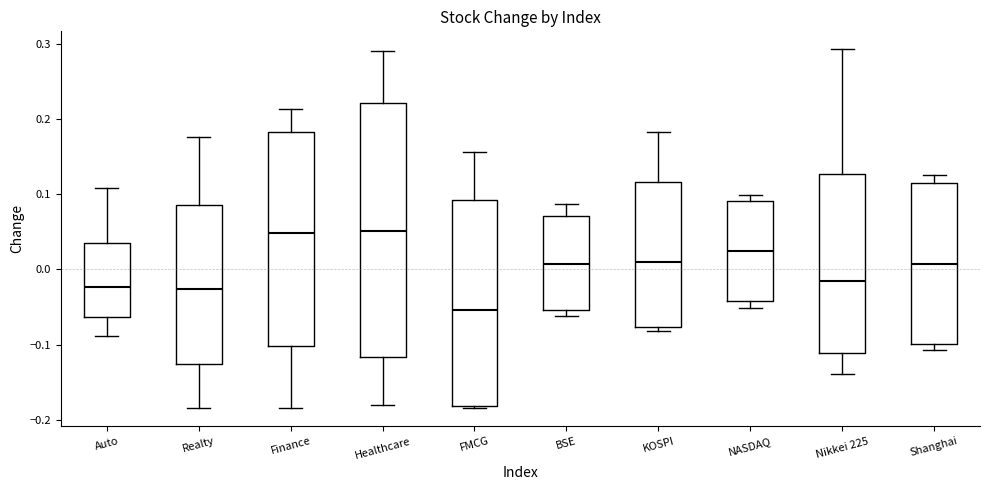

Reading left to right, read every box against the y-axis: the position of its median line, the range the box covers, and the ends of its whiskers. The values are not printed on the chart, so give them approximately, as read against the axis.

Auto: median -0.02, box -0.06 to 0.03, whiskers -0.09 to 0.11
Realty: median -0.03, box -0.13 to 0.09, whiskers -0.18 to 0.18
Finance: median 0.05, box -0.10 to 0.18, whiskers -0.18 to 0.21
Healthcare: median 0.05, box -0.12 to 0.22, whiskers -0.18 to 0.29
FMCG: median -0.05, box -0.18 to 0.09, whiskers -0.18 (just below the box's lower edge) to 0.16
BSE: median 0.01, box -0.05 to 0.07, whiskers -0.06 to 0.09
KOSPI: median 0.01, box -0.08 to 0.12, whiskers -0.08 (just below the box's lower edge) to 0.18
NASDAQ: median 0.02, box -0.04 to 0.09, whiskers -0.05 to 0.10
Nikkei 225: median -0.02, box -0.11 to 0.13, whiskers -0.14 to 0.29
Shanghai: median 0.01, box -0.10 to 0.12, whiskers -0.11 to 0.13